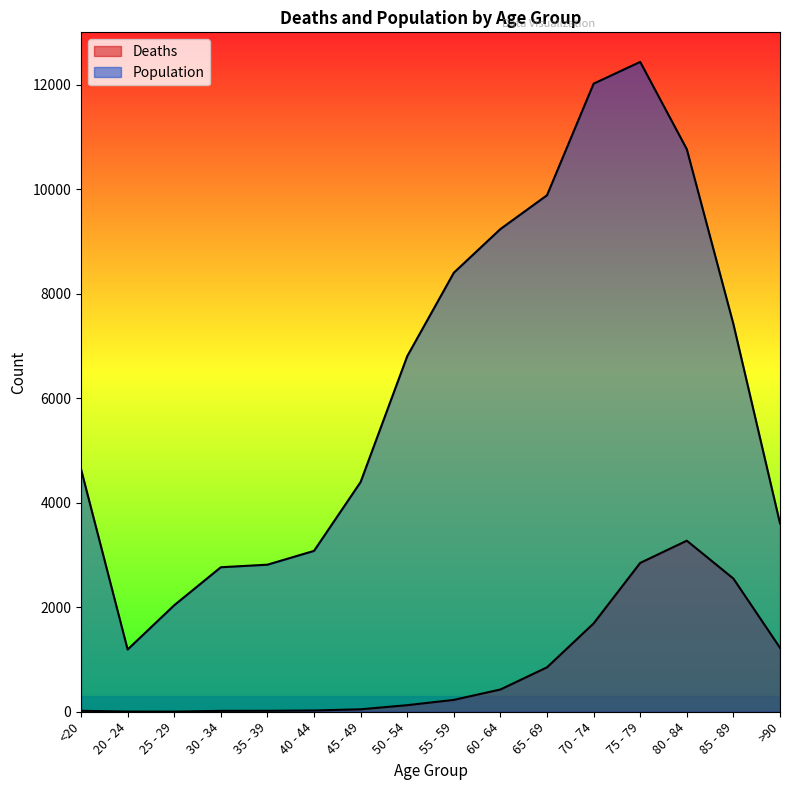

What is the minimum value shown in the chart?

3